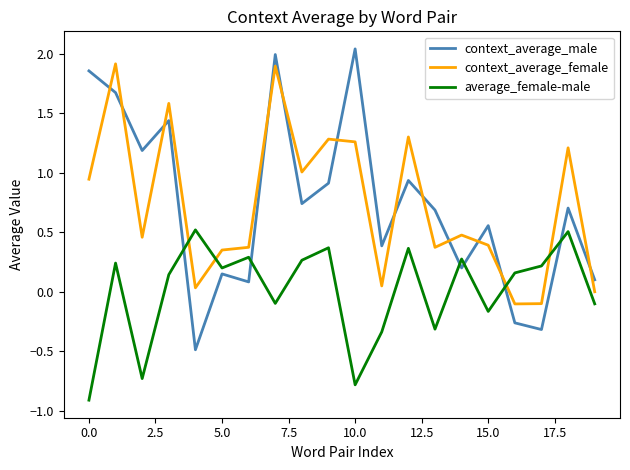

What is the minimum value shown in the chart?

-0.9